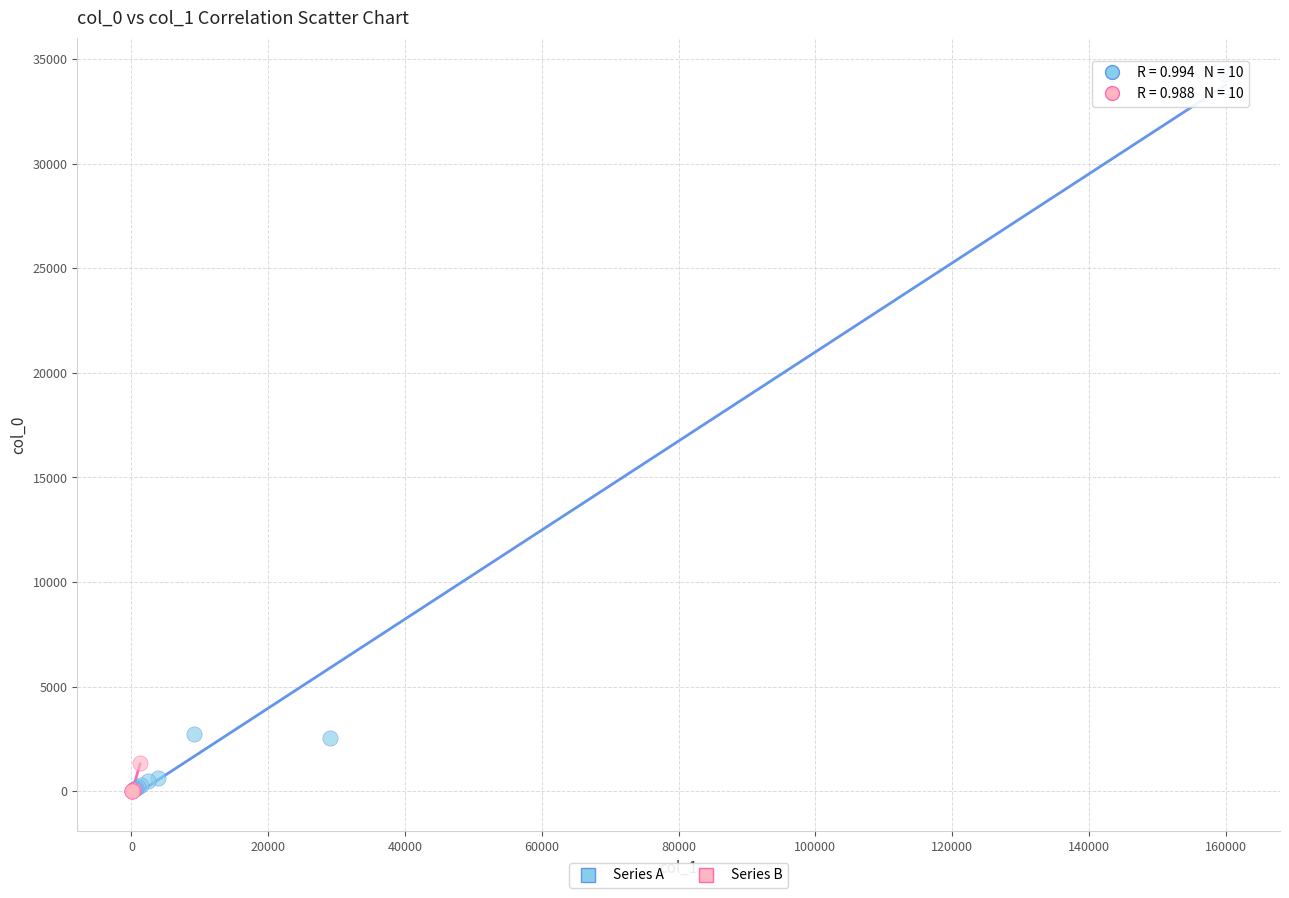

Which series reaches the maximum Y coordinate?

Series A